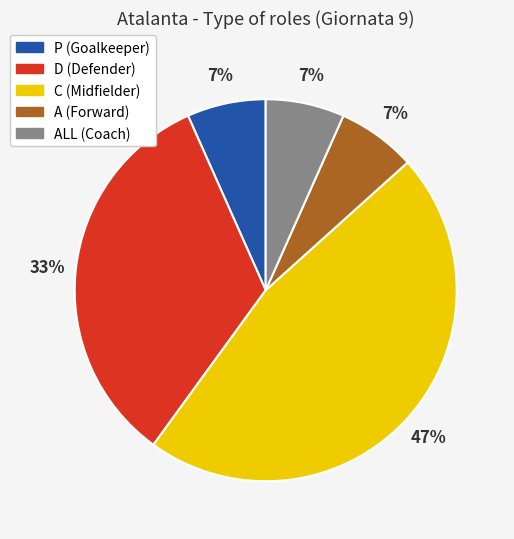

To the nearest percent, what is the difference between the largest and smallest slice percentages?

40%